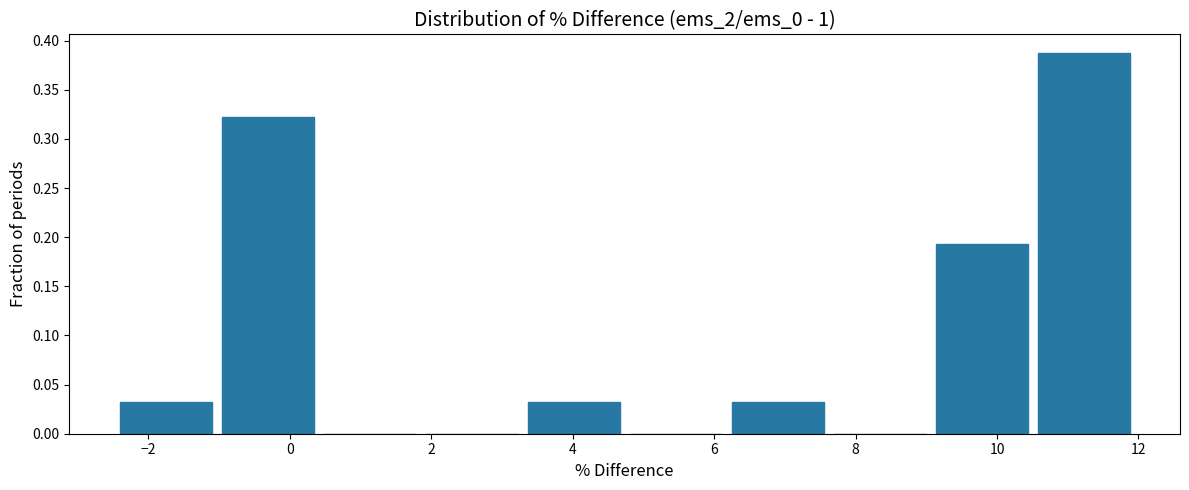

Reading left to right, transcribe this chart: for each bar, give the range it covers on the x-axis and its height. Neither the bar edges nor the heights are printed on the chart, so give them approximately, as read against the axes.

-2.4 to -1.0: 0.030
-1.0 to 0.4: 0.325
0.4 to 1.8: 0
1.8 to 3.2: 0
3.2 to 4.8: 0.030
4.8 to 6.2: 0
6.2 to 7.6: 0.030
7.6 to 9.0: 0
9.0 to 10.6: 0.195
10.6 to 12.0: 0.385